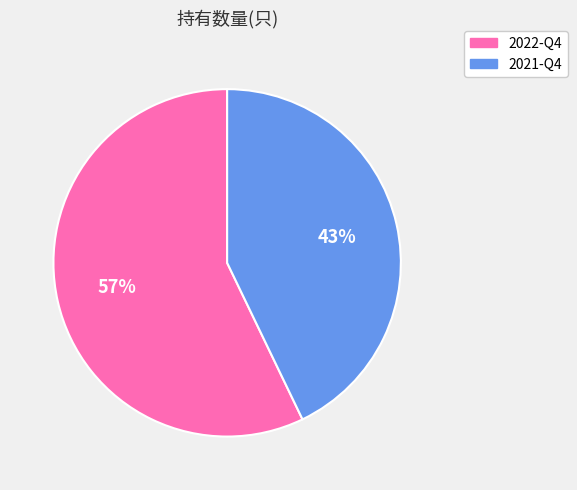

Do 2021-Q4 and 2022-Q4 together represent more than half of the pie?

Yes